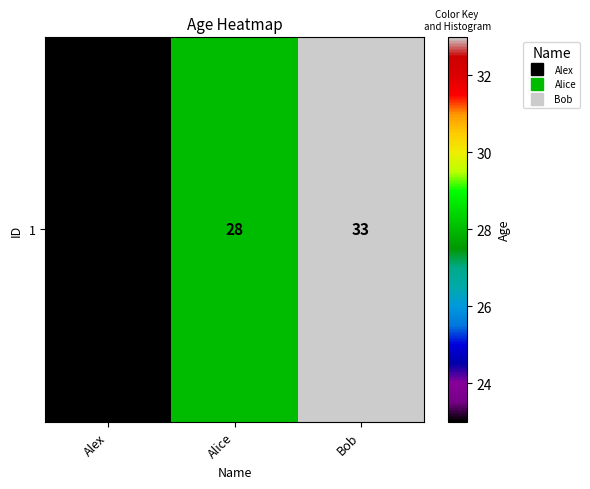

The value at Bob is 33. True or false?

True